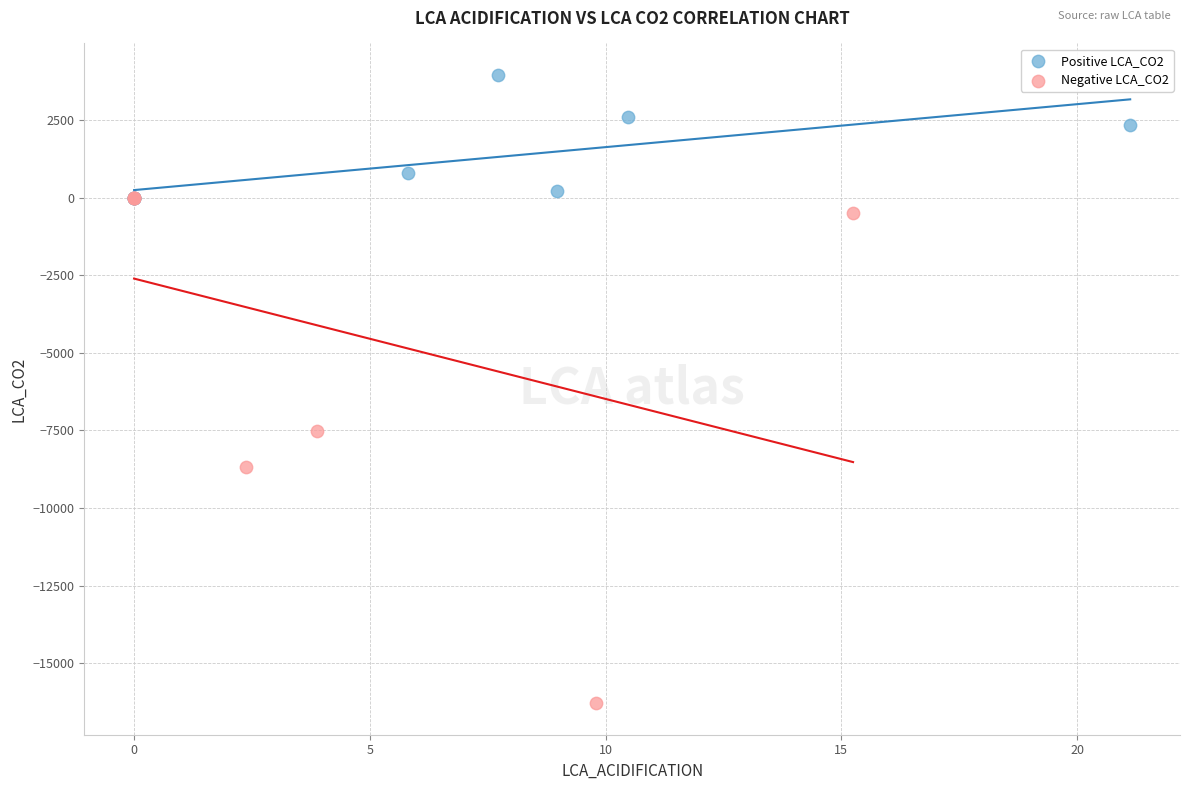

Which series reaches the maximum Y coordinate?

Positive LCA_CO2